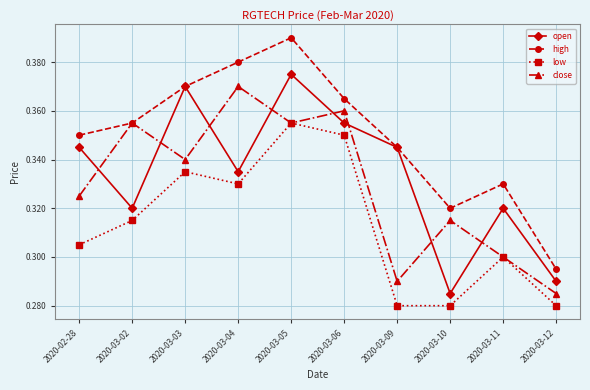

At which label is open closest to 0?

2020-03-10